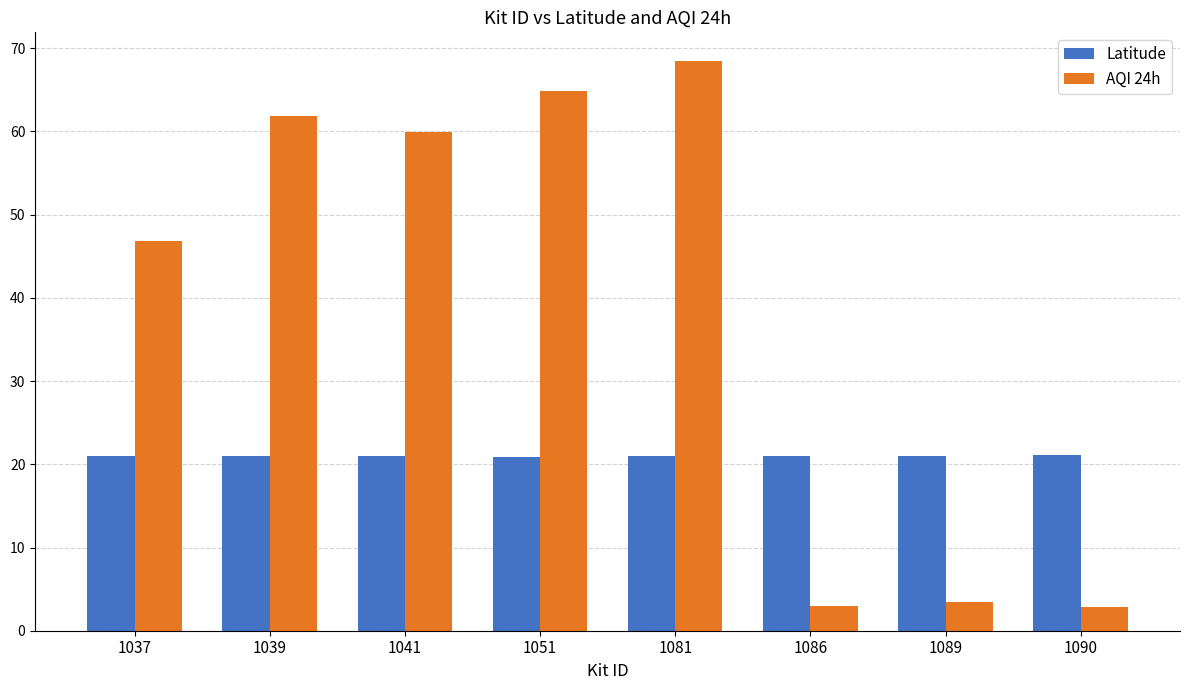

Which label corresponds to the largest value in the chart?

1081